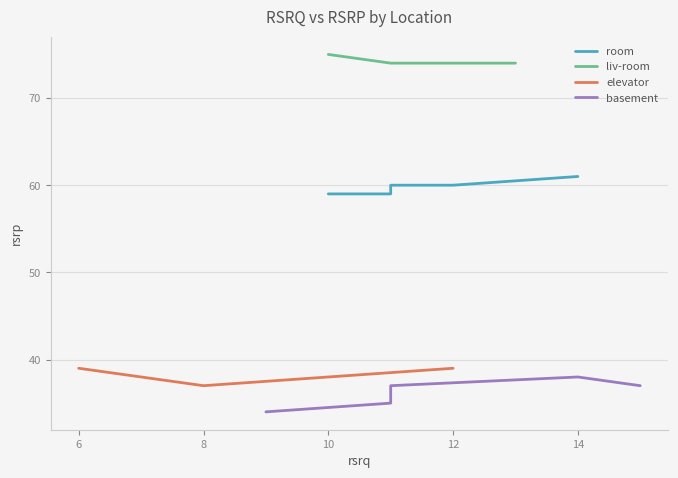

How many series are shown in this chart?

4